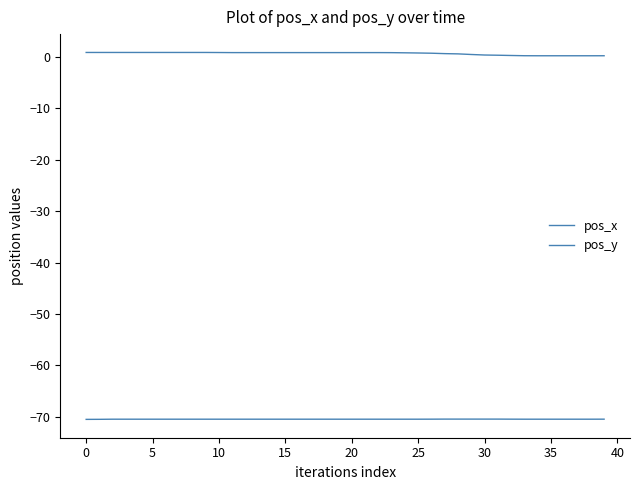

How many lines are shown in the chart?

2